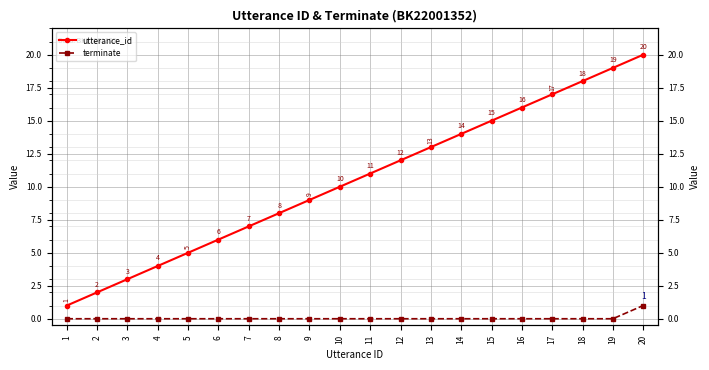

Where is terminate nearest to the value 0?

1